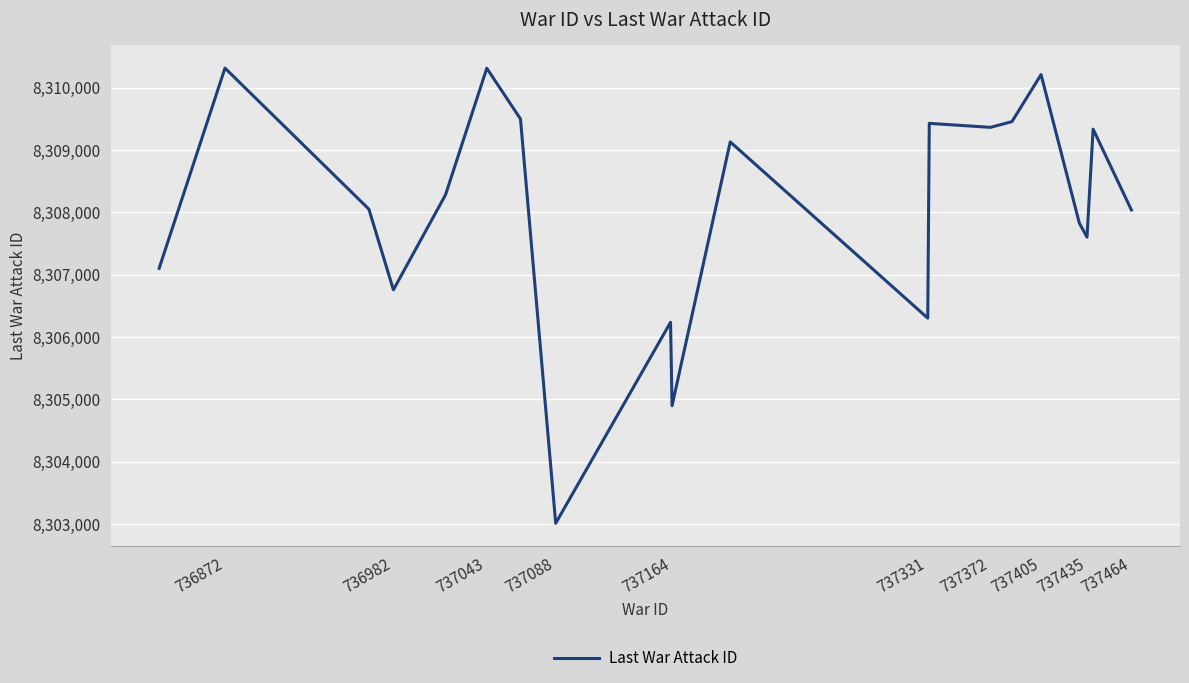

What is the sum of all values?

166161156